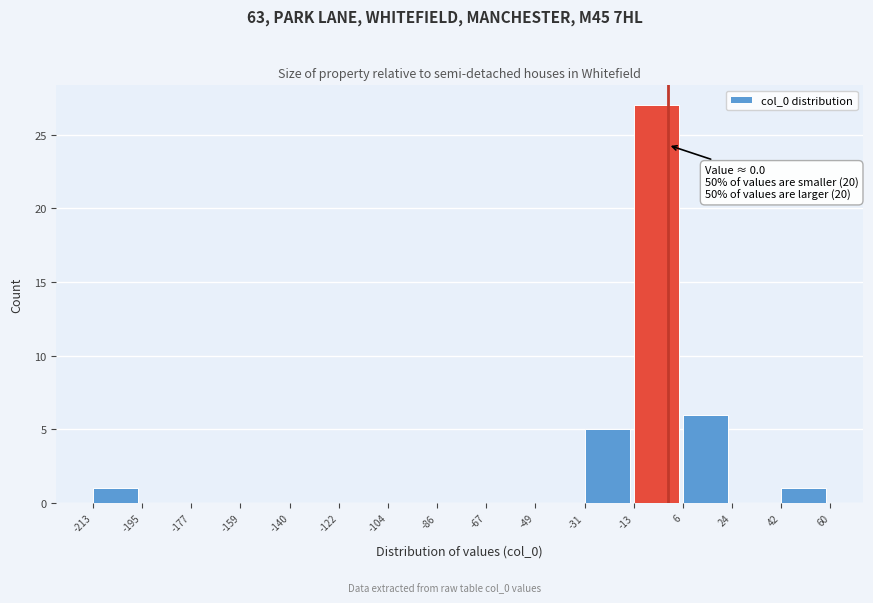

Over which range of the x-axis is the bar tallest?

-13 to 6